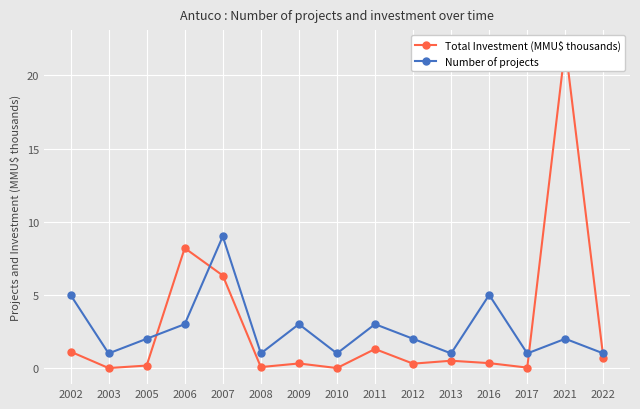

Where is Total Investment (MMU$ thousands) nearest to the value 11?

2006